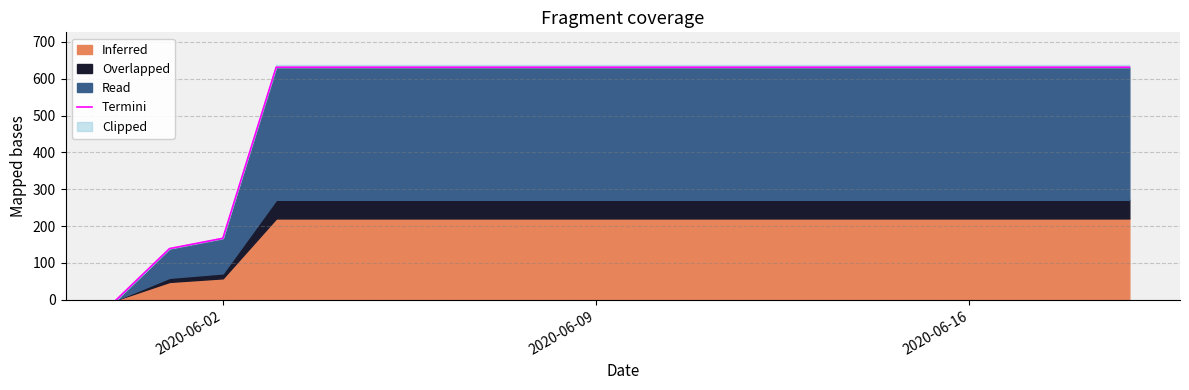

What is the sum of all values?

11033